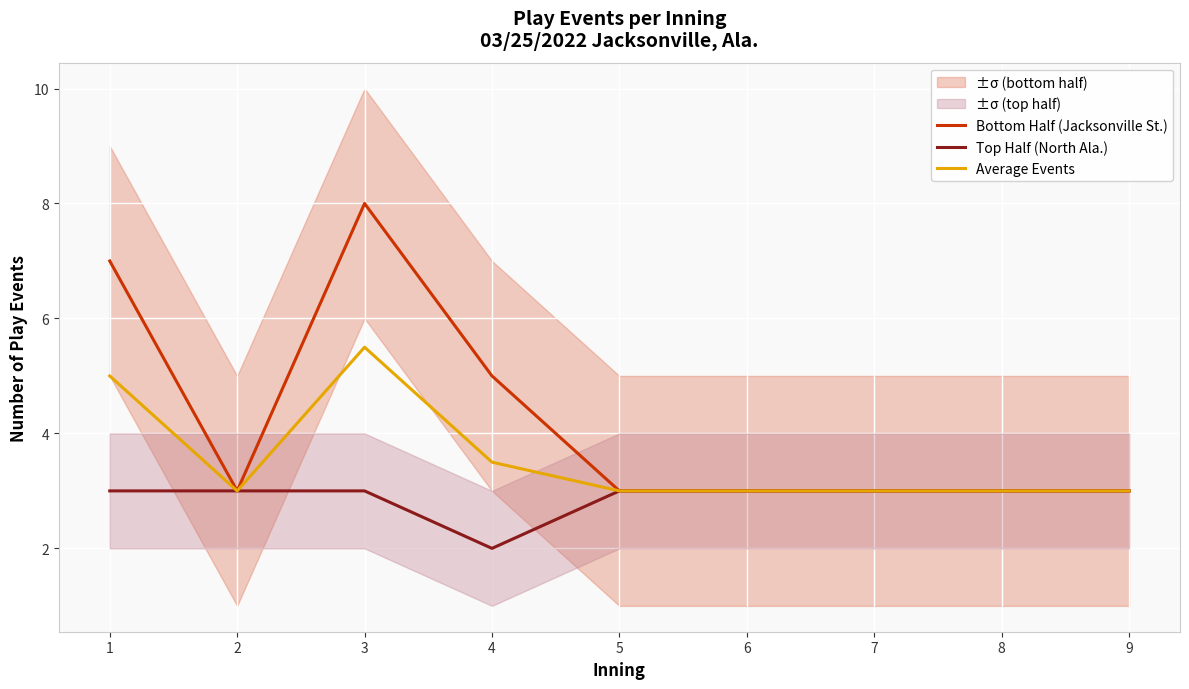

The value of Average Events at 6 is 1.8. True or false?

False